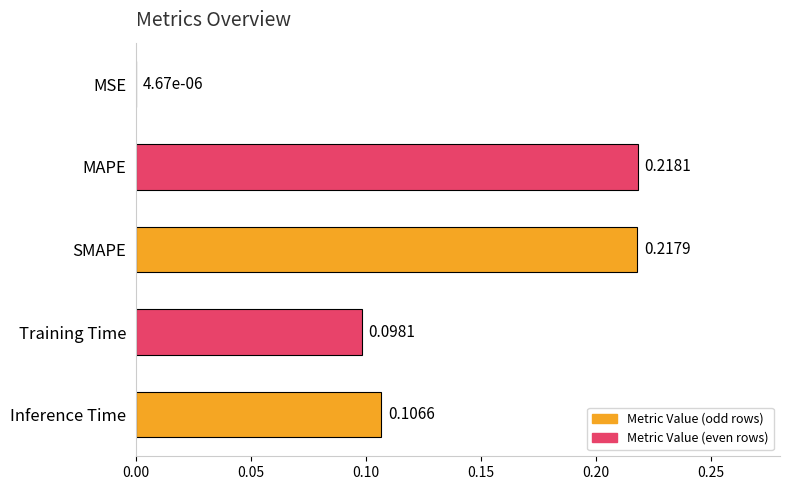

Are the bars grouped side by side (vs. stacked)?

No